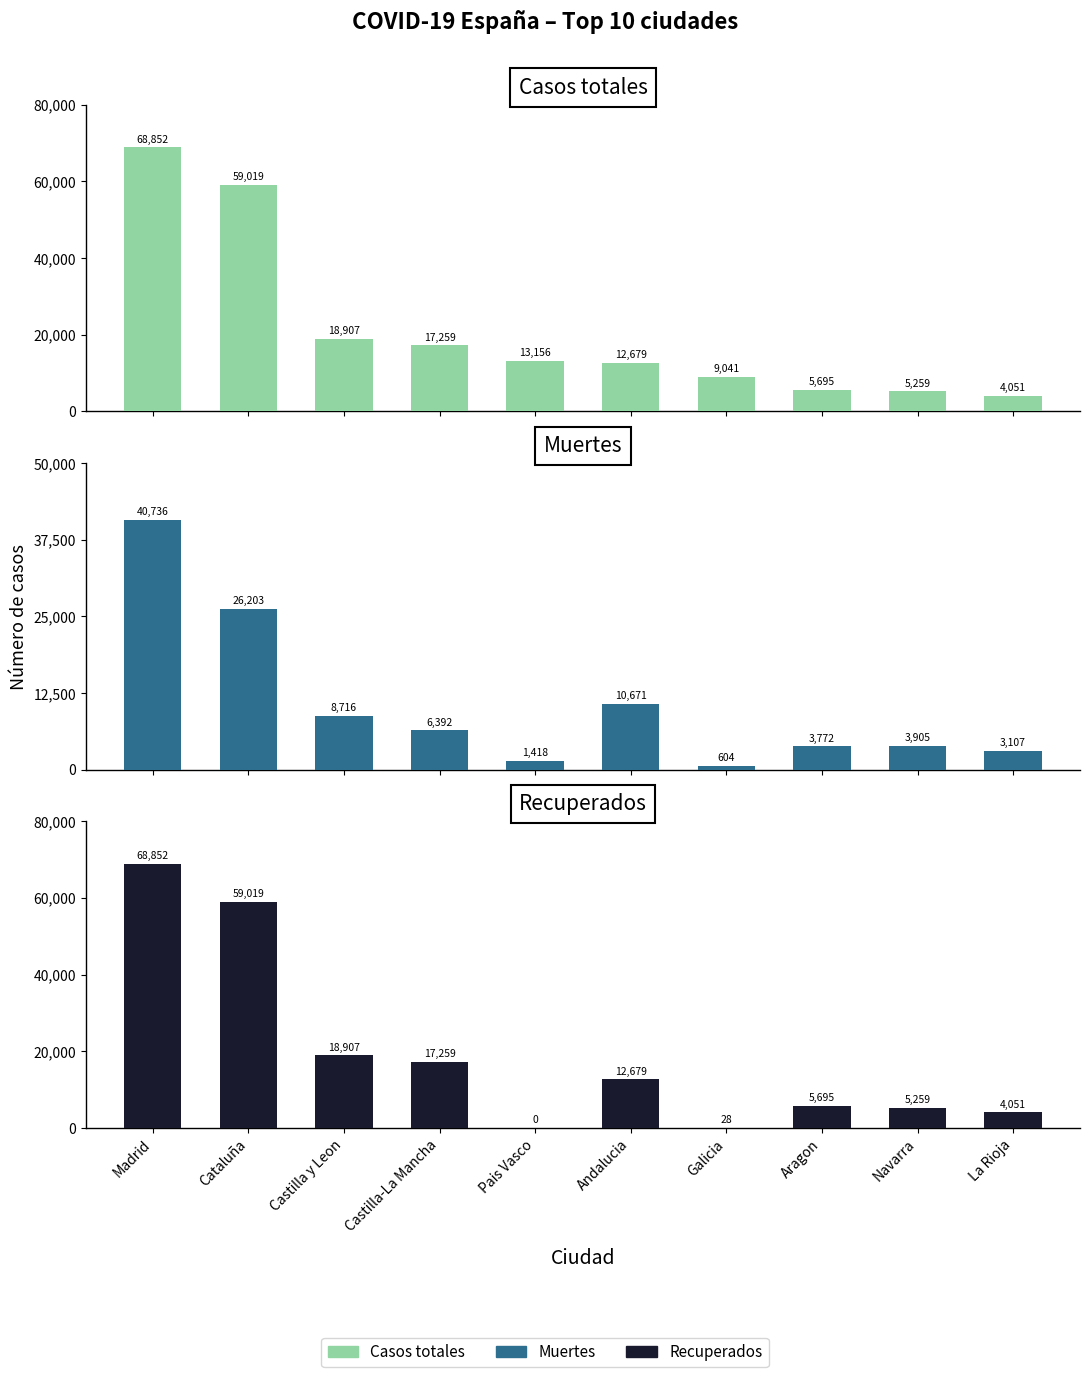

What is the difference between the maximum and minimum values in the Recuperados series?

68852